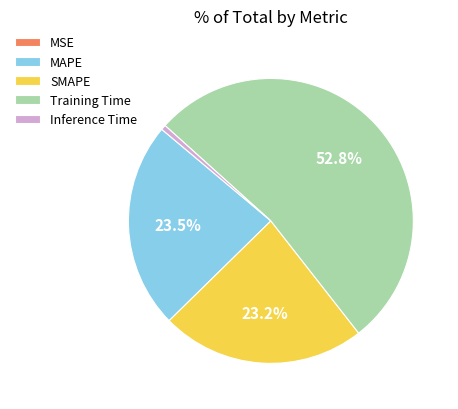

What is the largest slice in the pie chart?

Training Time